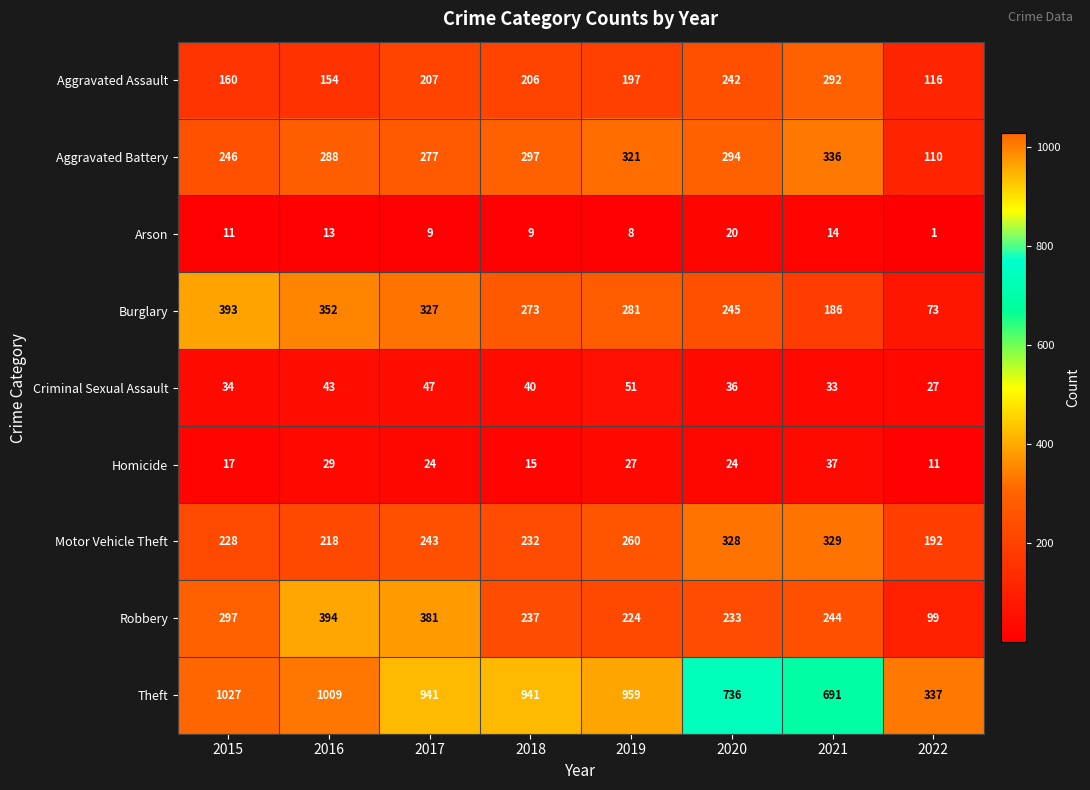

Which category has the highest value across all series?

2015